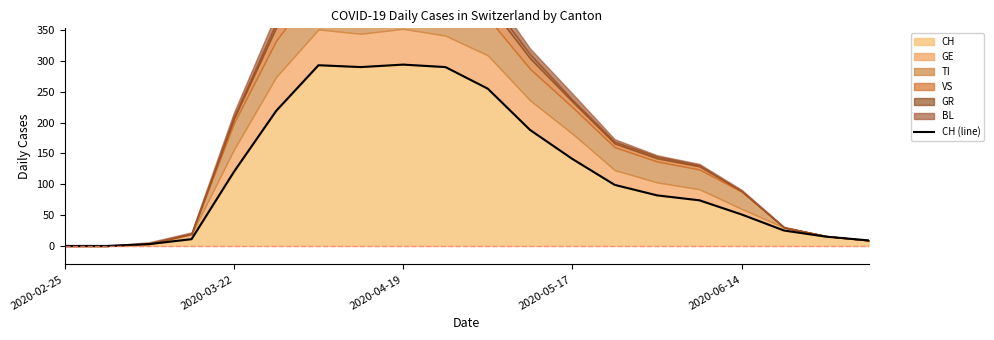

At which category does the chart reach its minimum across all series?

2020-02-25